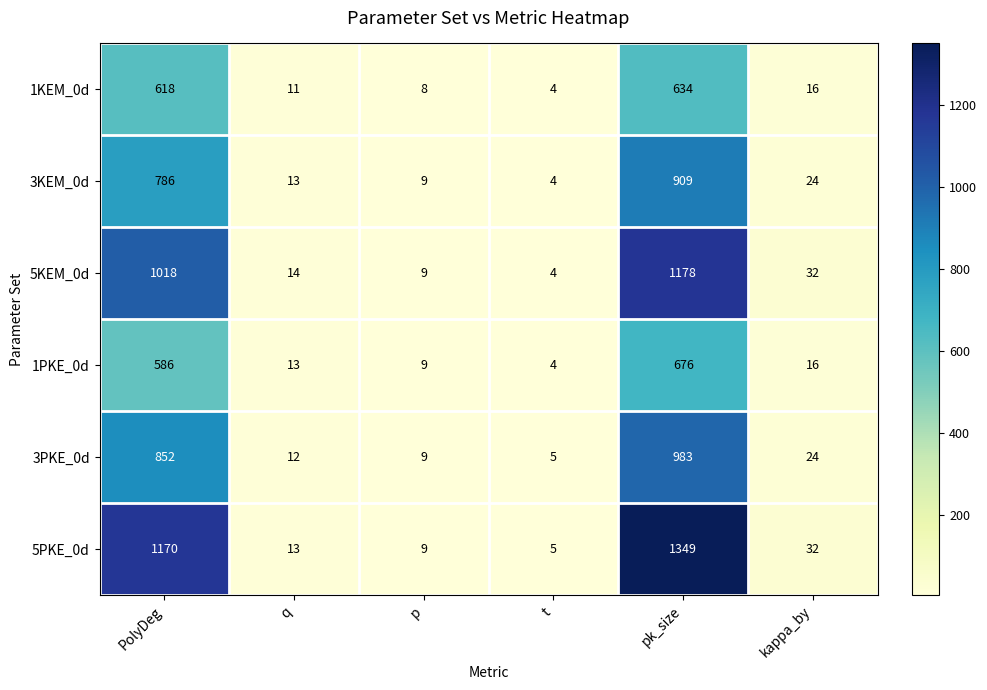

True or false: 5KEM_0d has a value of 409 at pk_size.

False